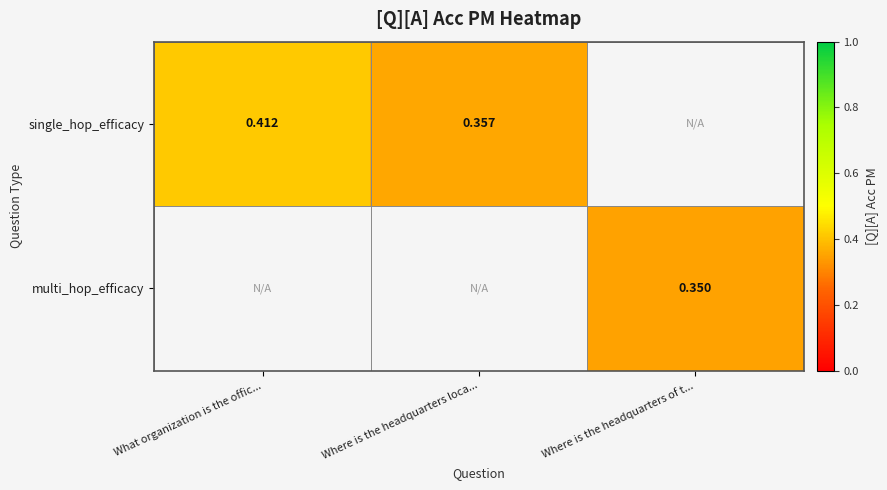

What is the difference between the maximum and minimum values in the single_hop_efficacy series?

0.1